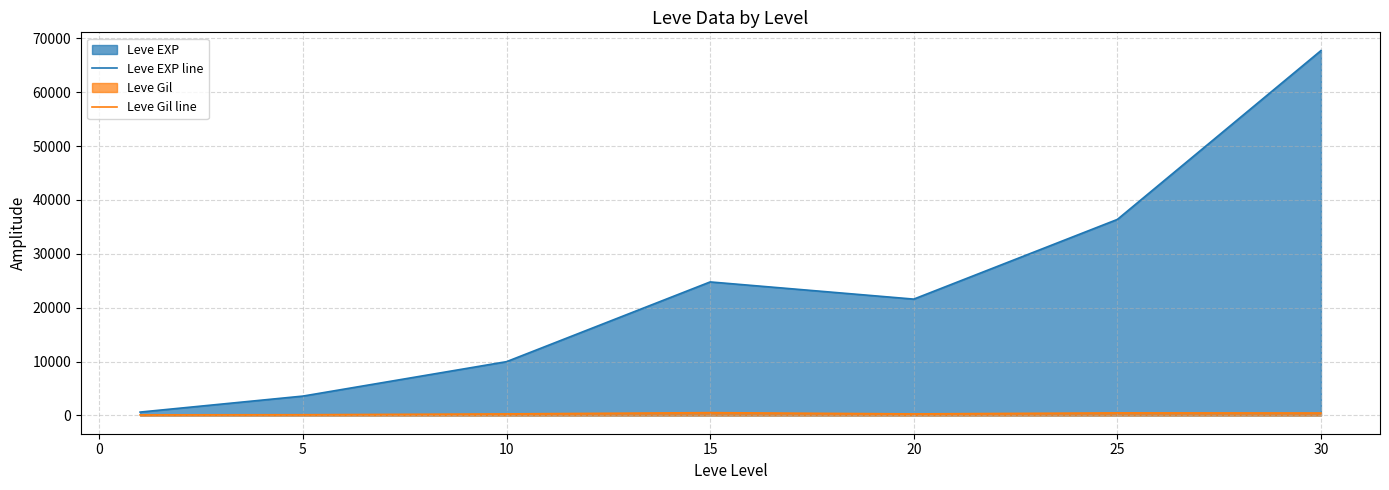

Where does the Leve EXP line series first go above 21600?

15